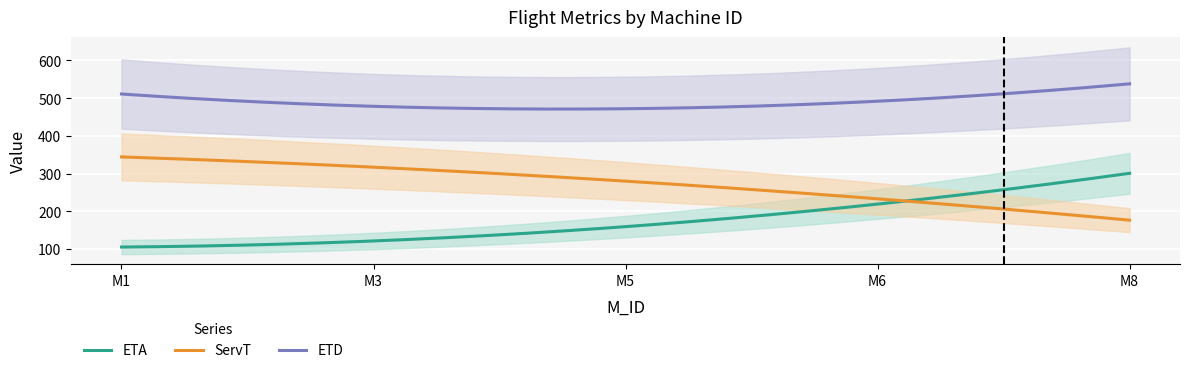

True or false: ETD and ServT cross at least once.

False